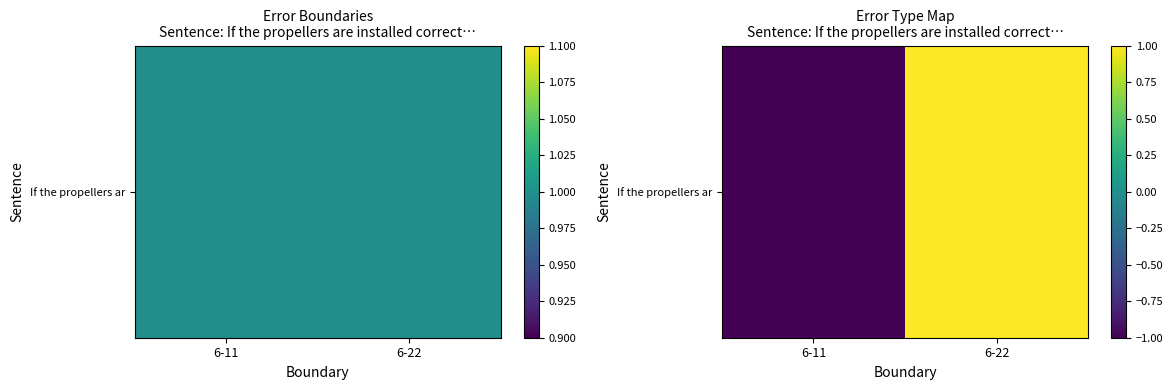

Where is the data nearest to the value 0?

6-11